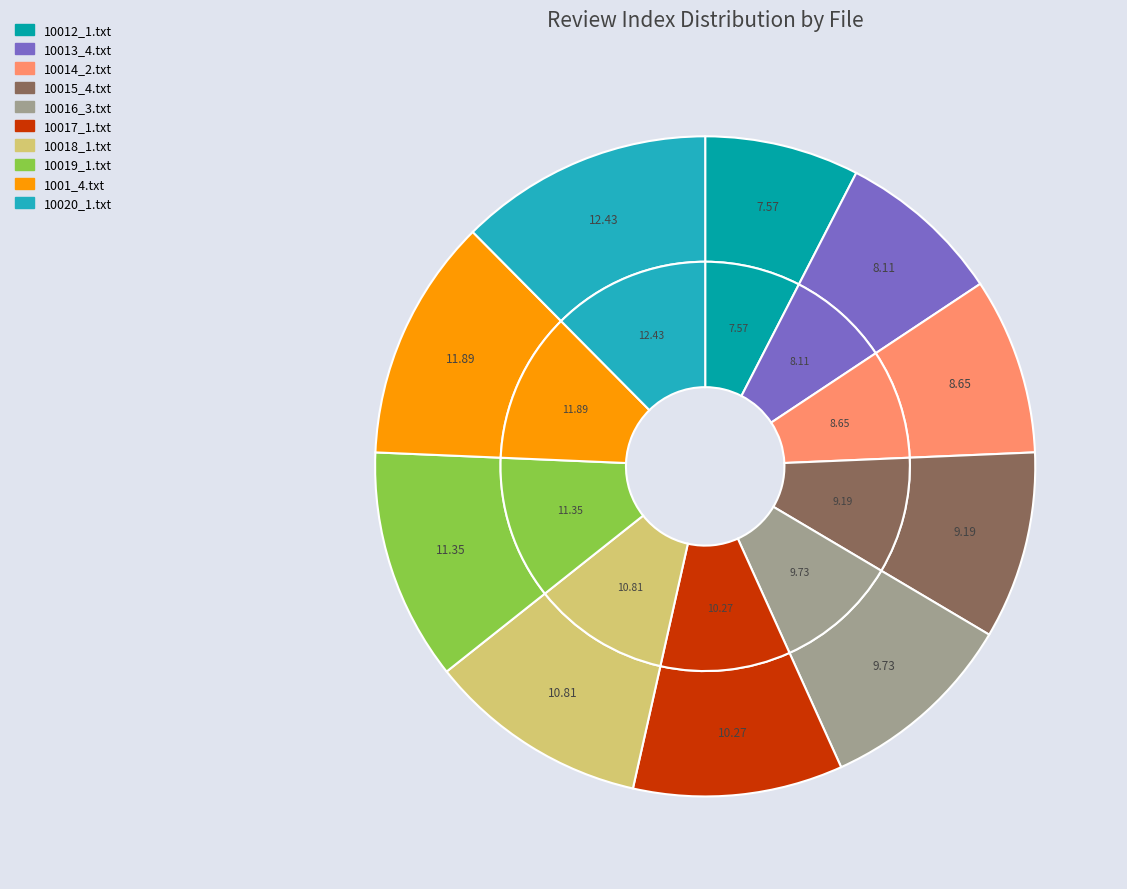

How many slices are in this pie chart?

10